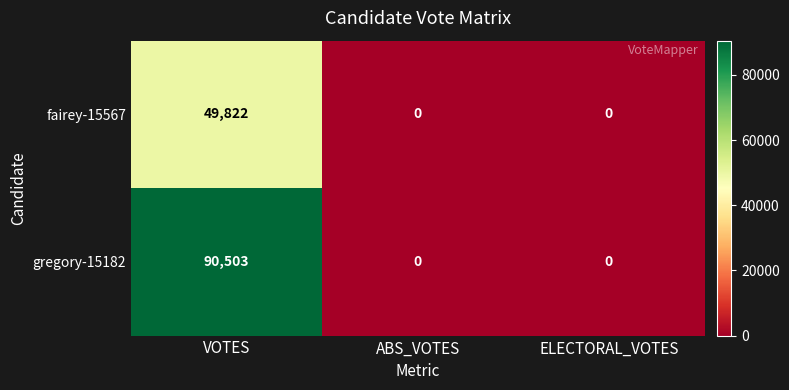

Which category has the highest value across all series?

VOTES